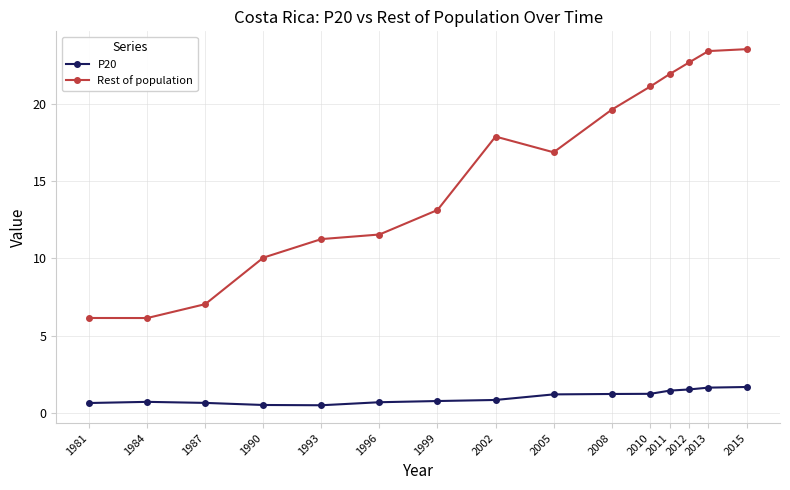

What is the value of the P20 point at the 11th from the left?

1.2